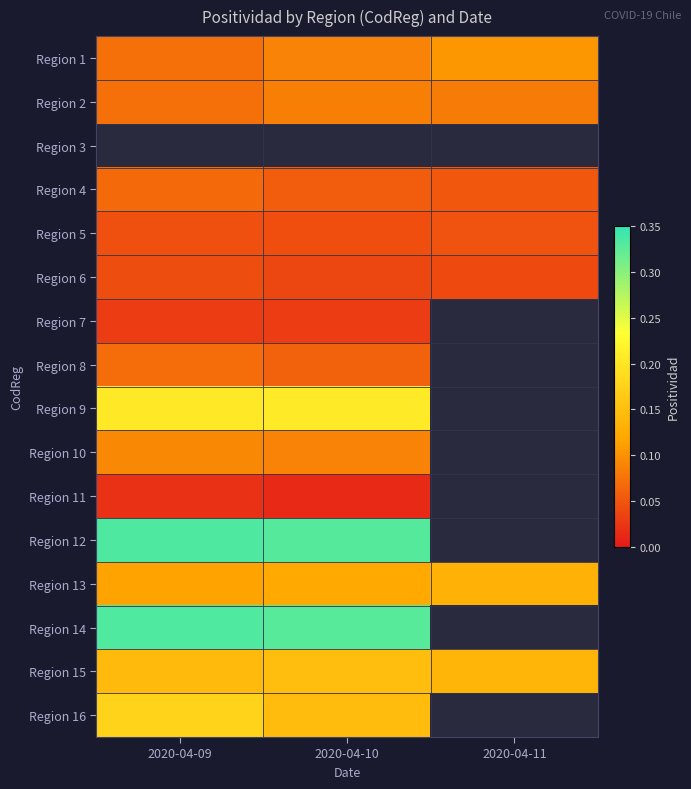

How many data points does each series have?

3